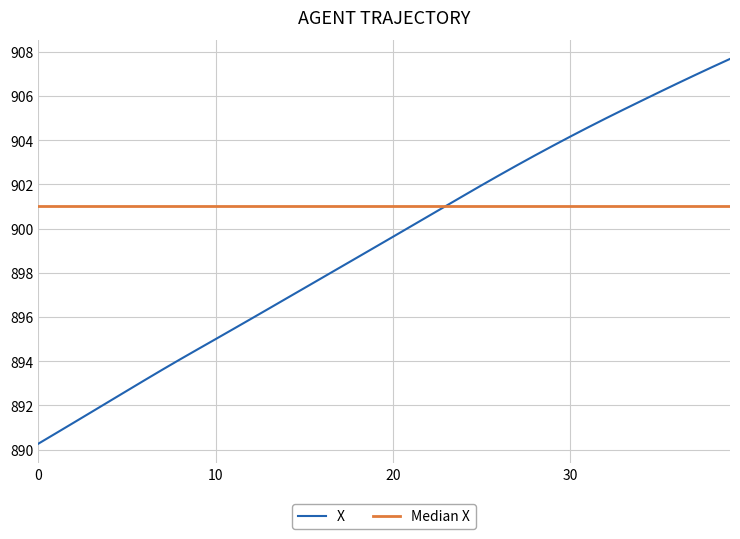

What is the value of the 40th point from the left?

907.7